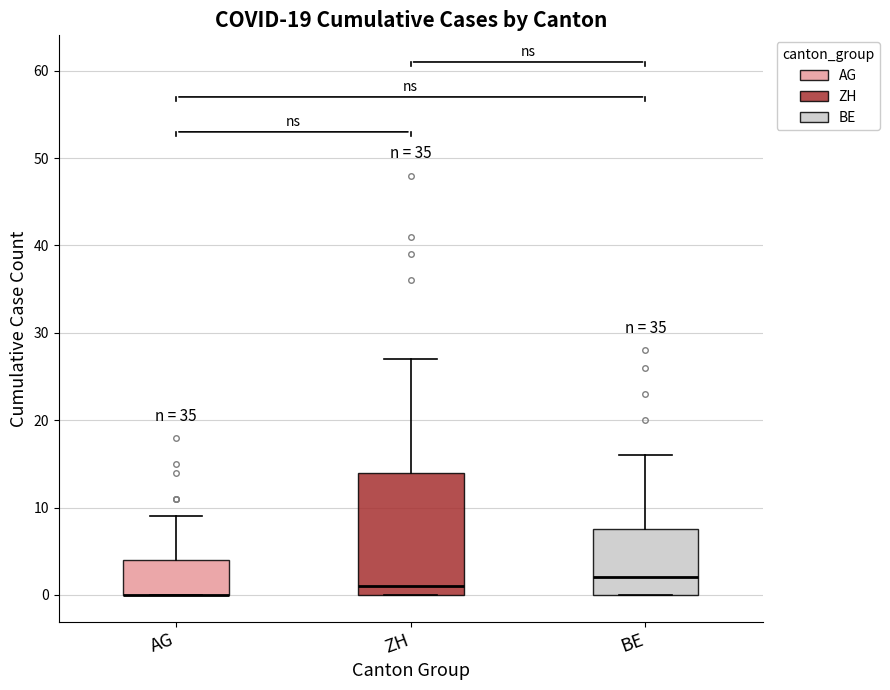

Where is the lower edge of the box for AG on the y-axis? The values are not printed on the chart, so give them approximately, as read against the axis.

0